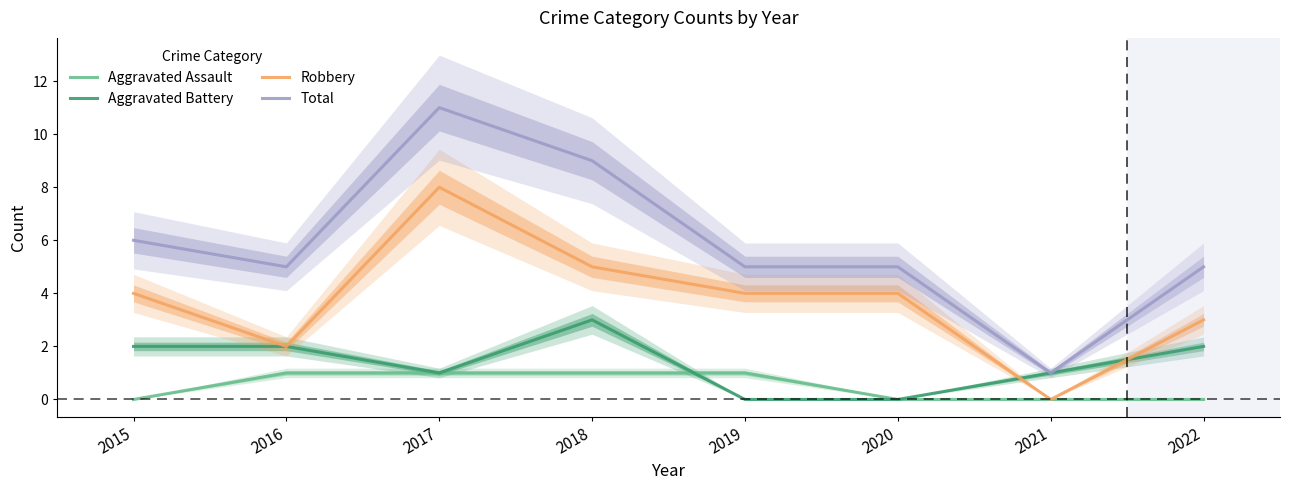

Reading left to right, transcribe all the data shown in this chart.

Aggravated Assault: 2015=0	2016=1	2017=1	2018=1	2019=1	2020=0	2021=0	2022=0
Aggravated Battery: 2015=2	2016=2	2017=1	2018=3	2019=0	2020=0	2021=1	2022=2
Robbery: 2015=4	2016=2	2017=8	2018=5	2019=4	2020=4	2021=0	2022=3
Total: 2015=6	2016=5	2017=11	2018=9	2019=5	2020=5	2021=1	2022=5